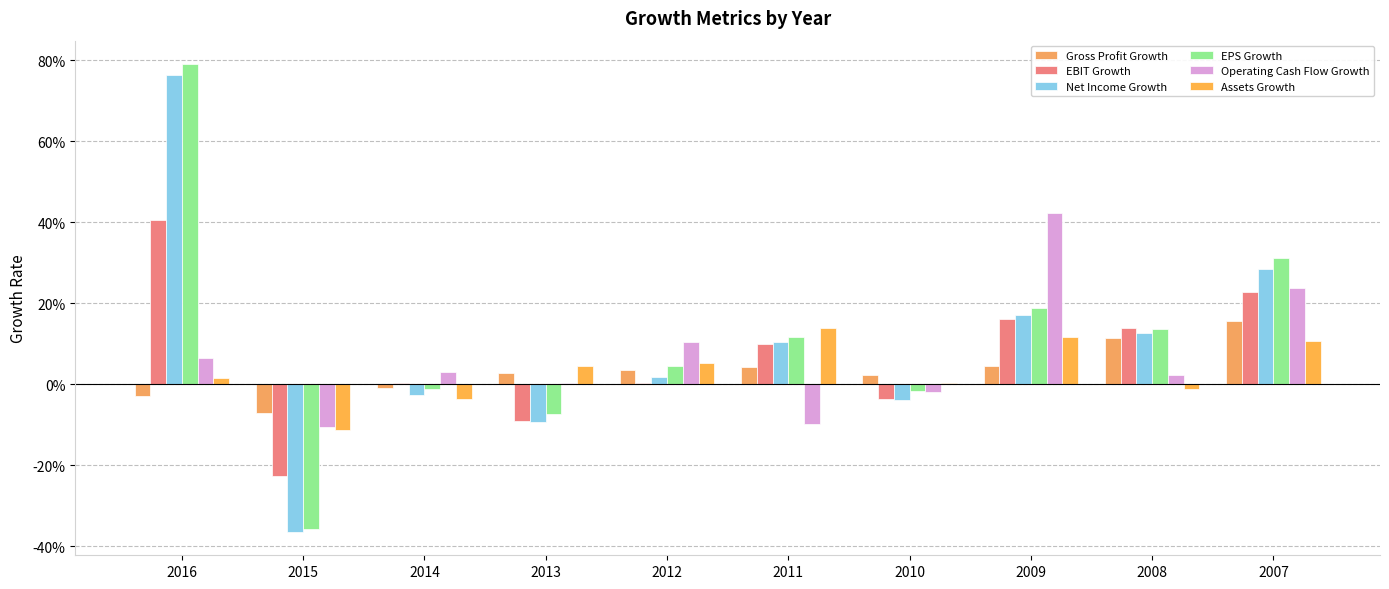

Reading left to right, what are all the values shown in this chart?

Gross Profit Growth: 2016=-0.0	2015=-0.1	2014=-0.0	2013=0.0	2012=0.0	2011=0.0	2010=0.0	2009=0.0	2008=0.1	2007=0.2
EBIT Growth: 2016=0.4	2015=-0.2	2014=0.0	2013=-0.1	2012=0.0	2011=0.1	2010=-0.0	2009=0.2	2008=0.1	2007=0.2
Net Income Growth: 2016=0.8	2015=-0.4	2014=-0.0	2013=-0.1	2012=0.0	2011=0.1	2010=-0.0	2009=0.2	2008=0.1	2007=0.3
EPS Growth: 2016=0.8	2015=-0.4	2014=-0.0	2013=-0.1	2012=0.0	2011=0.1	2010=-0.0	2009=0.2	2008=0.1	2007=0.3
Operating Cash Flow Growth: 2016=0.1	2015=-0.1	2014=0.0	2013=0.0	2012=0.1	2011=-0.1	2010=-0.0	2009=0.4	2008=0.0	2007=0.2
Assets Growth: 2016=0.0	2015=-0.1	2014=-0.0	2013=0.0	2012=0.1	2011=0.1	2010=0.0	2009=0.1	2008=-0.0	2007=0.1